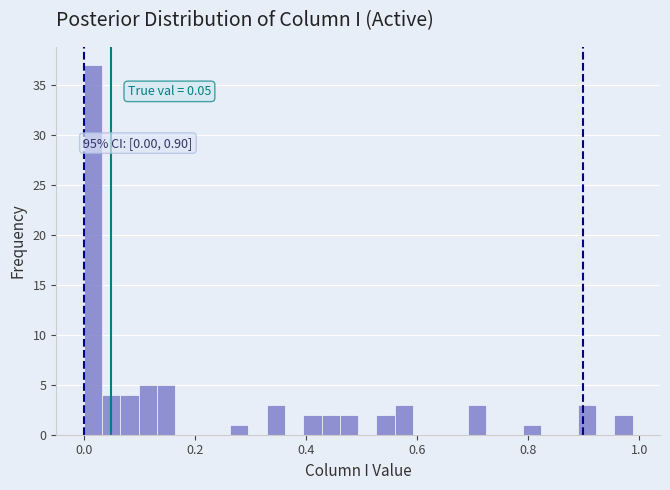

Read against the x-axis, roughly where is the centre of the tallest bar?

0.02